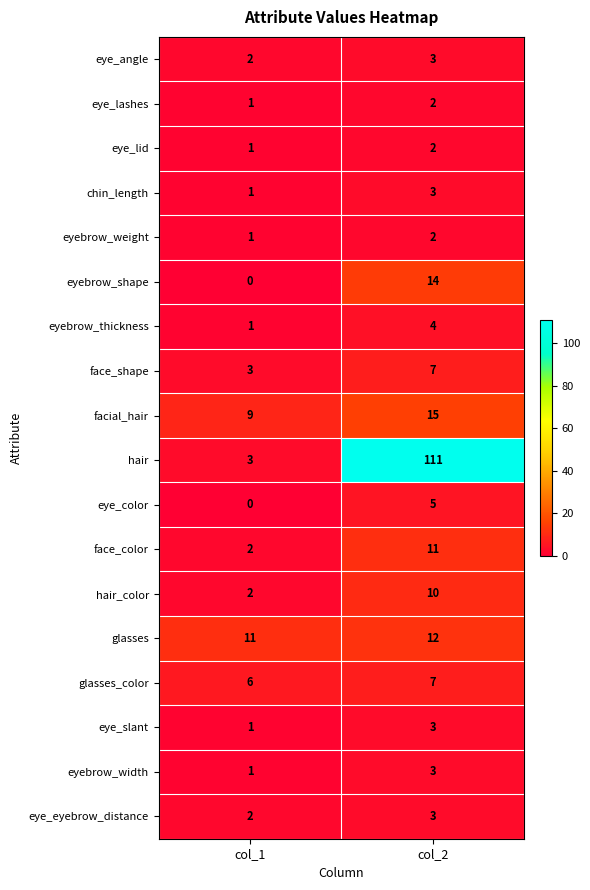

At which category is the sum across all series the highest?

col_2